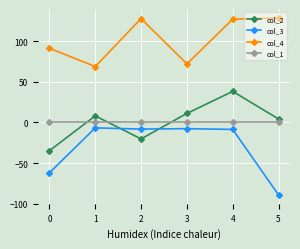

The col_4 series shows 68.8 at 1. True or false?

True